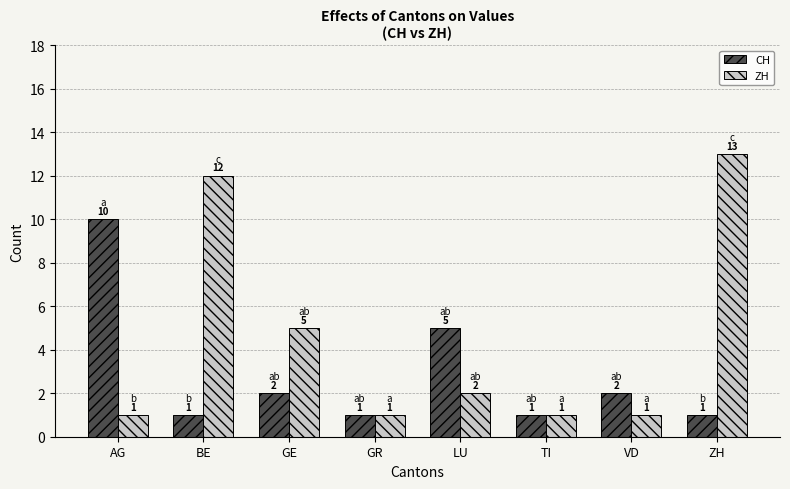

At which category is the sum across all series the highest?

ZH